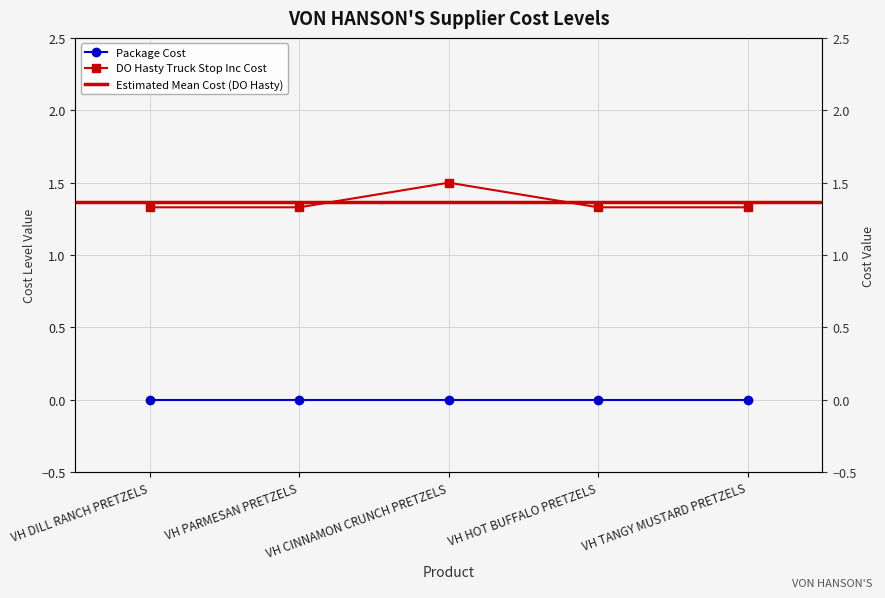

What is the label of the 4th point from the left?

VH HOT BUFFALO PRETZELS